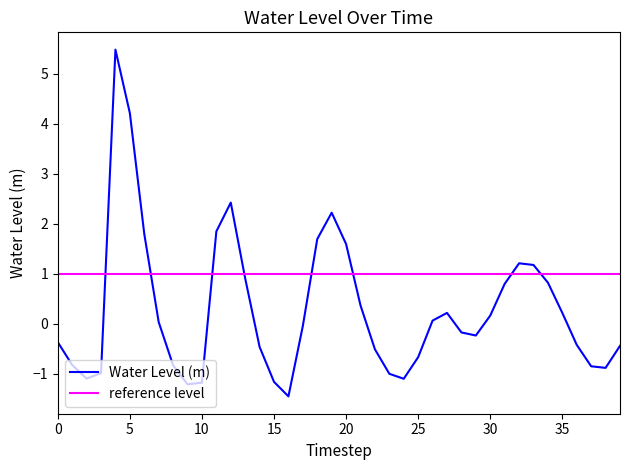

What is the maximum value shown in the chart?

5.5